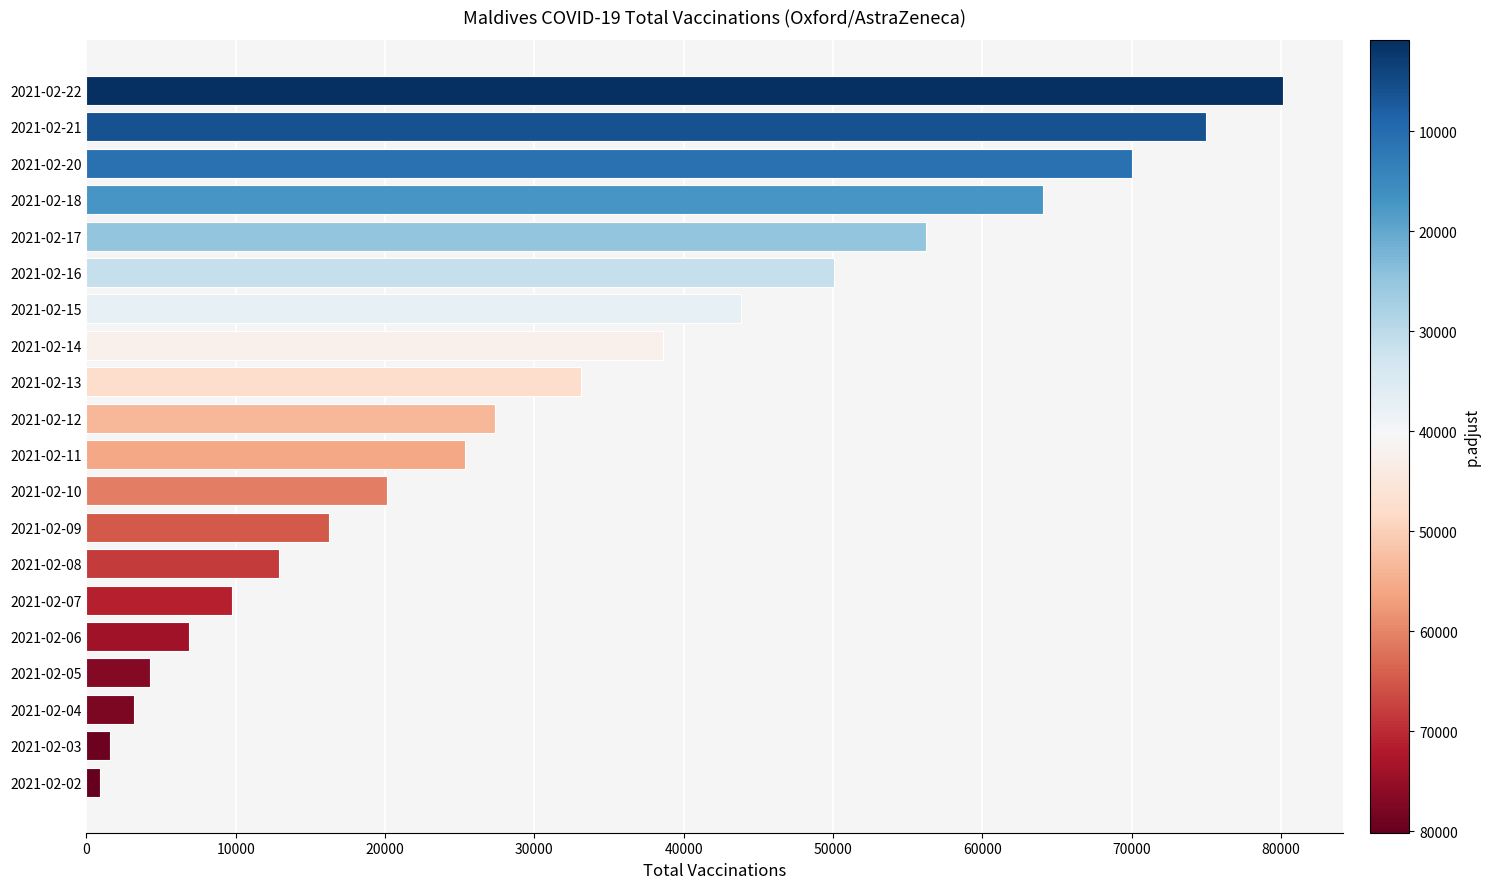

What is the average value?

31979